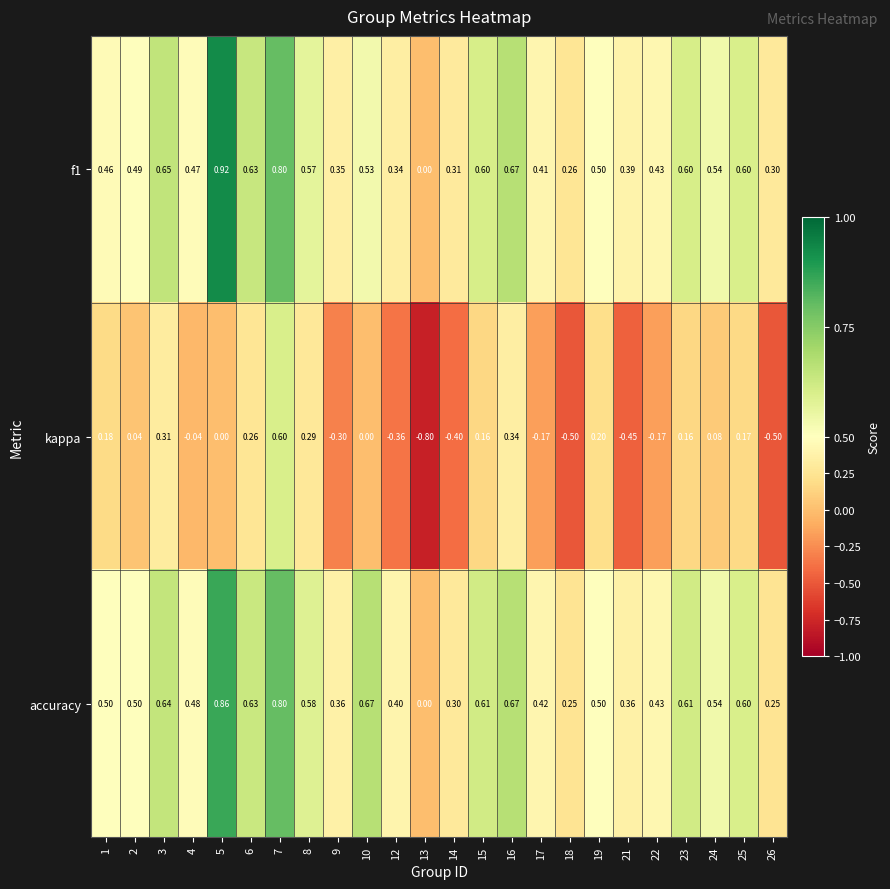

What is the total value across all series at 15?

1.4